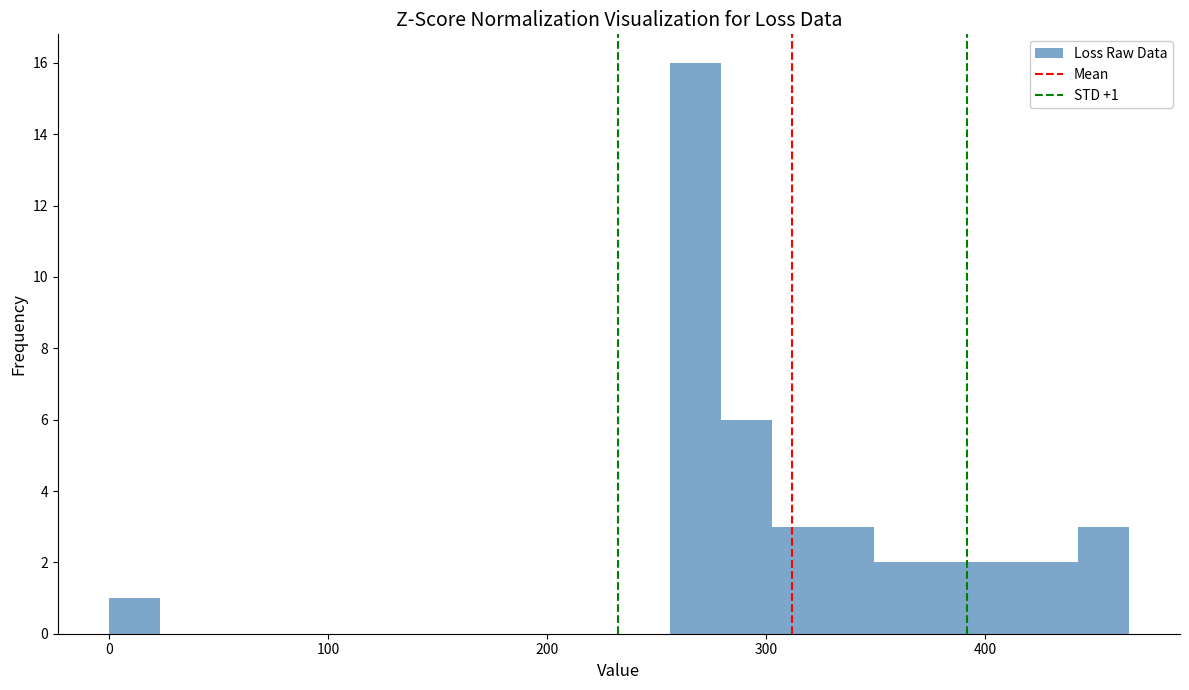

Around what value on the x-axis is the tallest bar? Give the approximate position of its centre, as read against the axis.

270